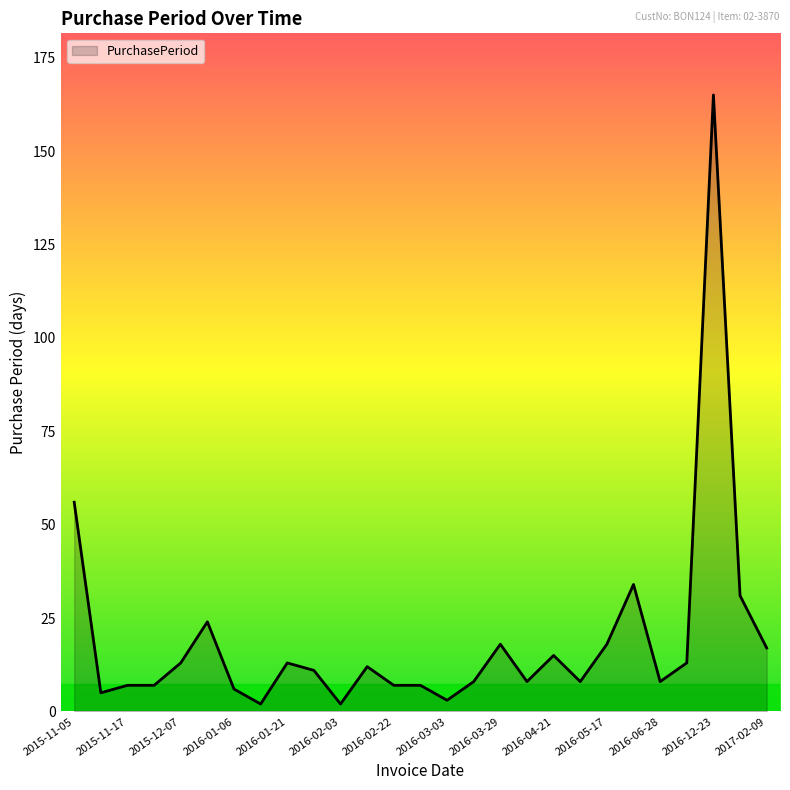

What is the difference between the maximum and minimum values?

163